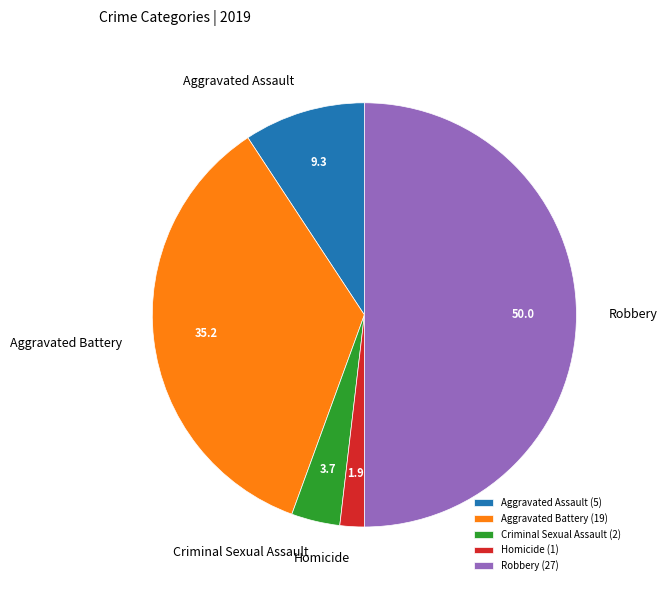

Is it true that Aggravated Assault is 9% of the pie?

True